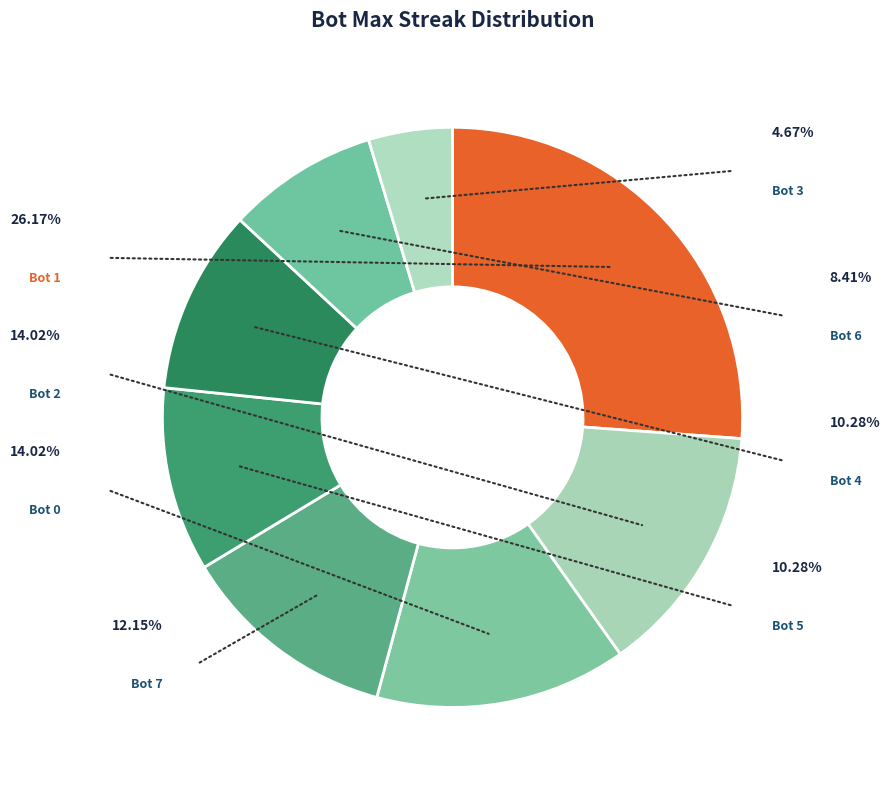

Approximately how many times larger is the value at Bot 4 compared to Bot 5?

1.0